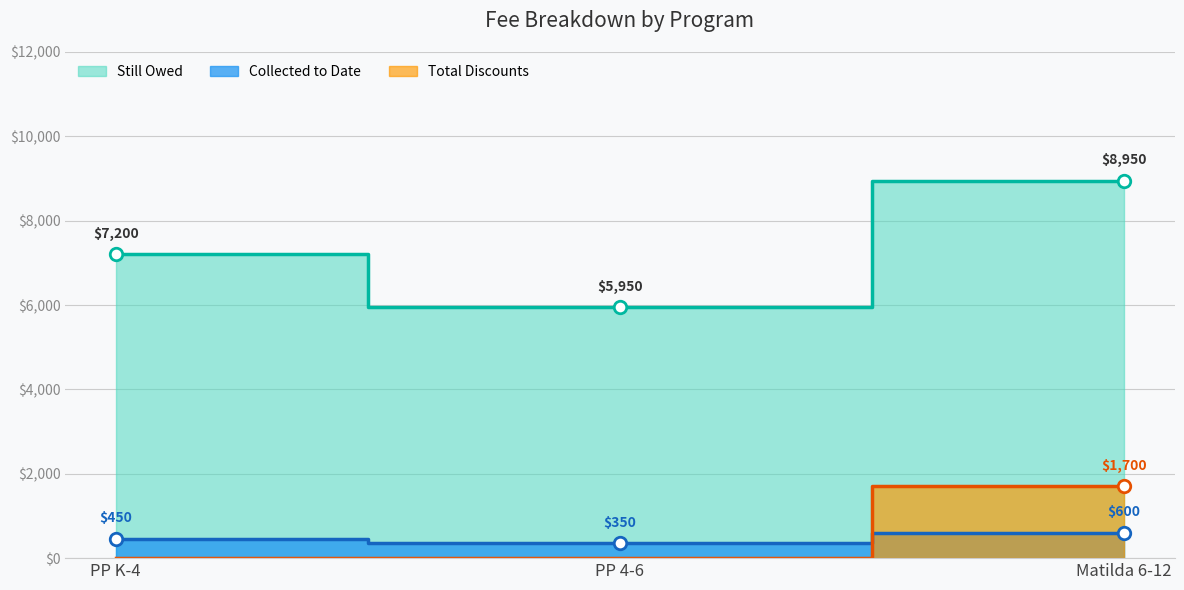

What is the total value across all series at PP K-4?

7650